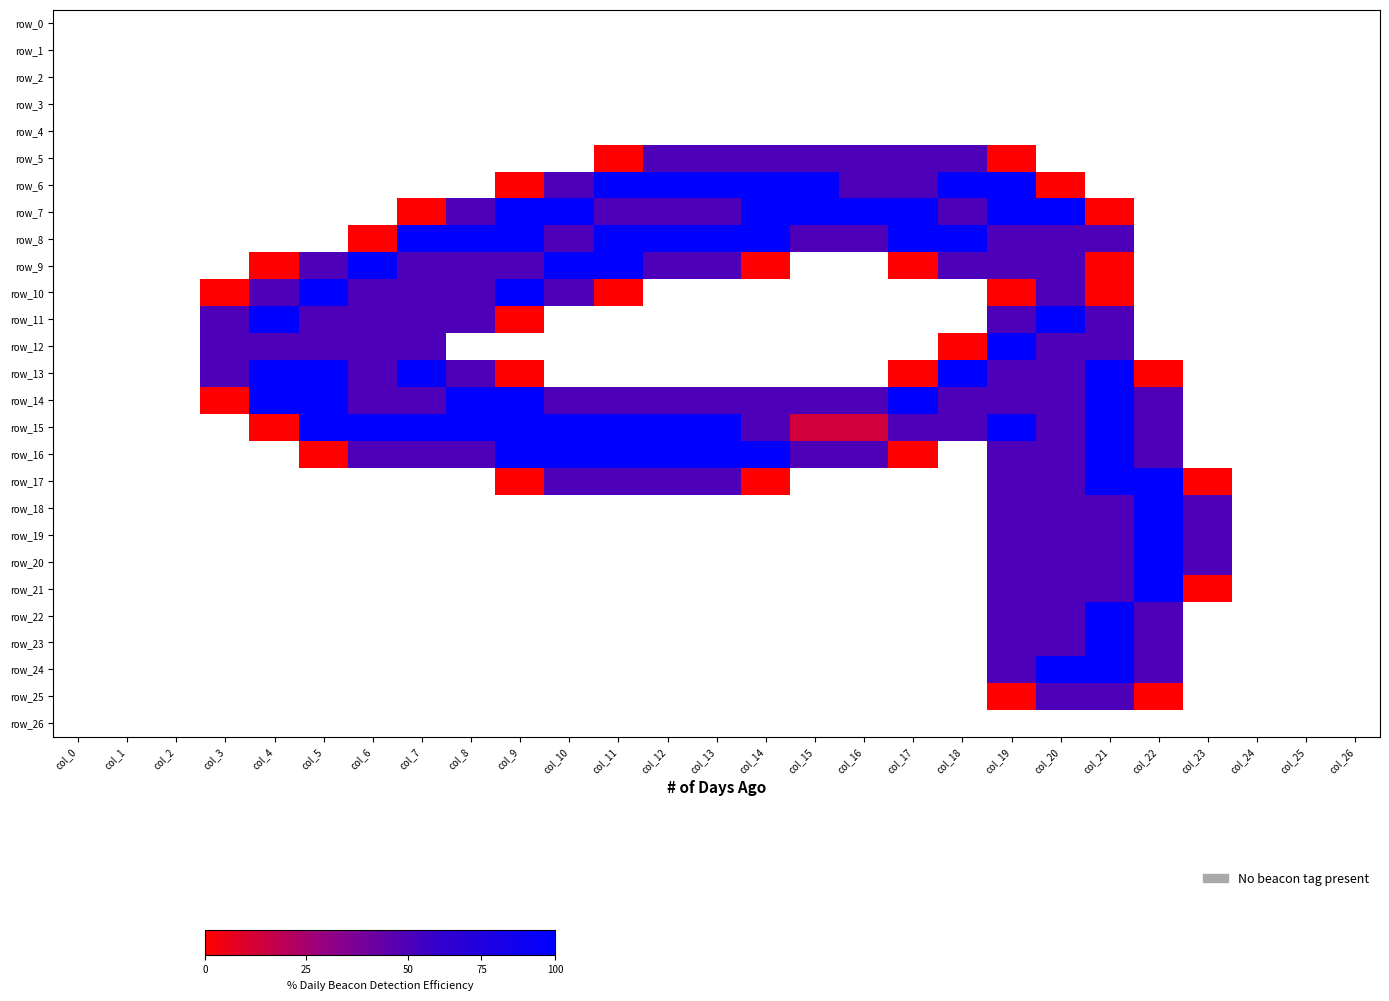

What is the sum of the row_7 values at col_19 and col_11?

3.5